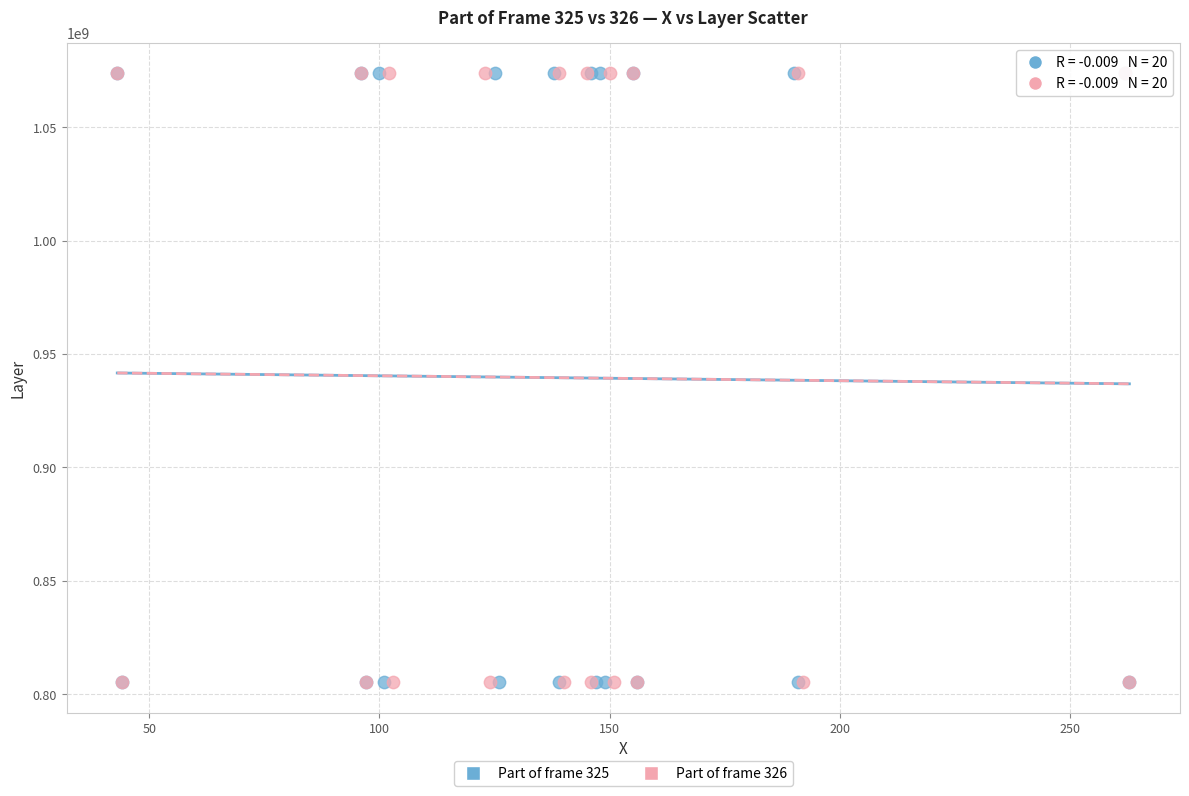

What are all the series names shown in the legend?

Part of frame 325, Part of frame 326